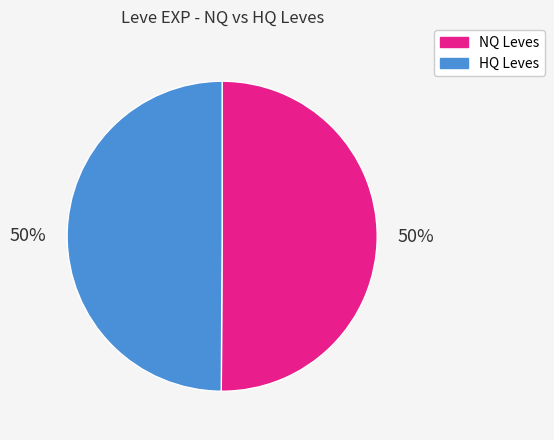

To the nearest percent, what is the average slice percentage?

50%